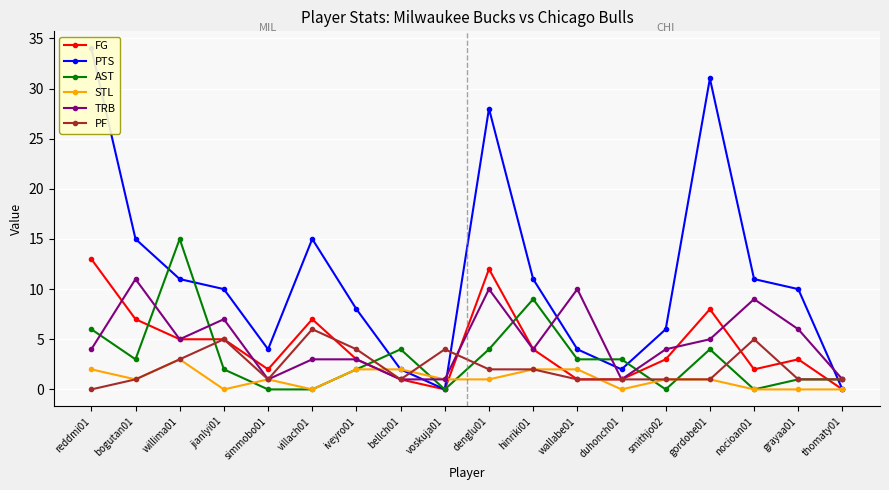

What is the approximate value of PTS at bogutan01, to the nearest 5?

15